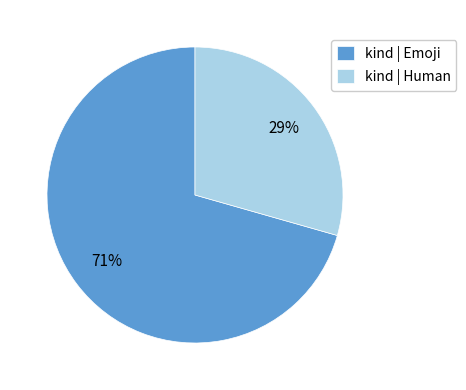

Count the number of slices in the pie.

2